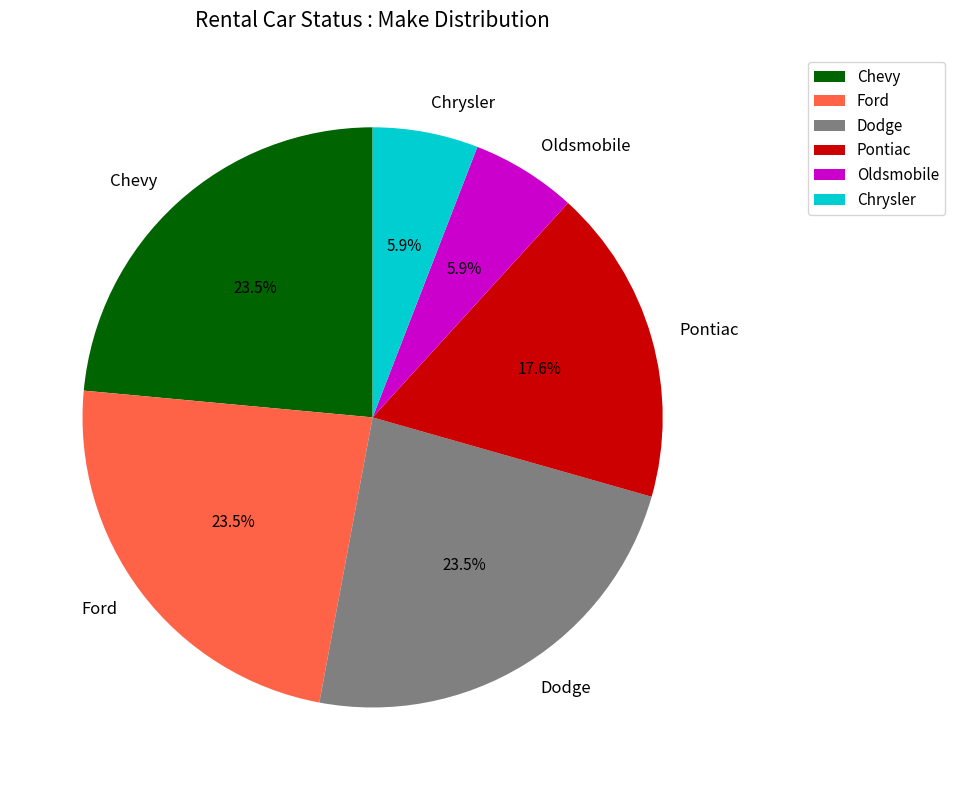

What percentage is the Oldsmobile slice, to the nearest percent?

6%